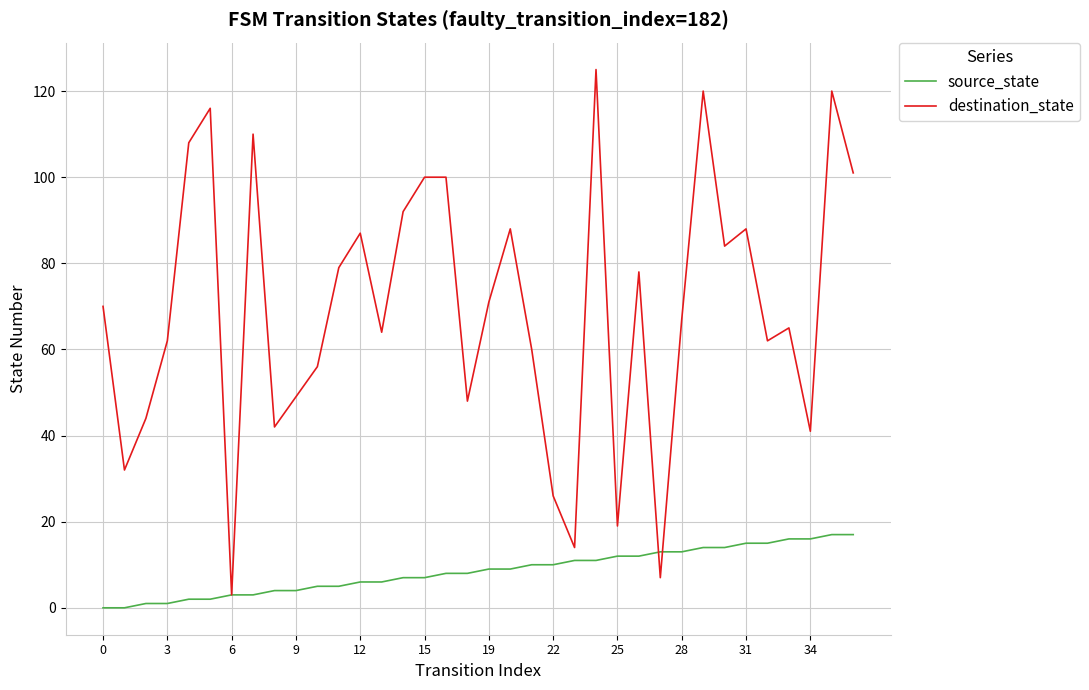

What is the maximum value shown in the chart?

125